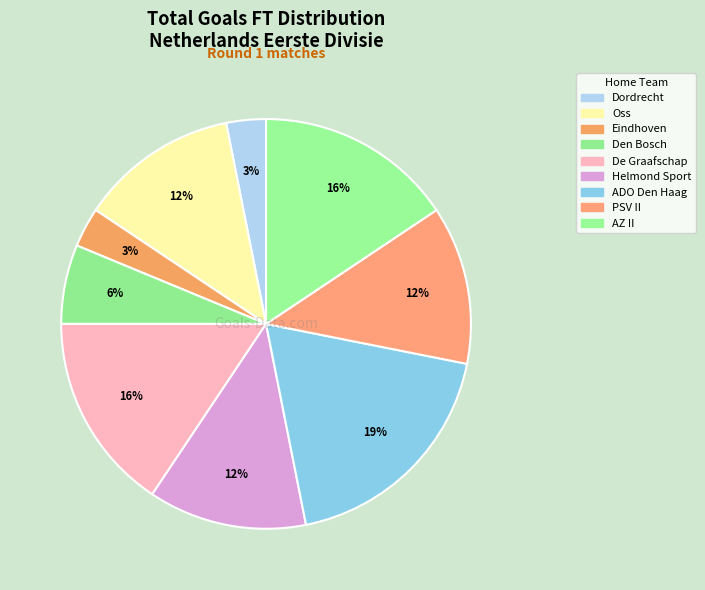

Count the number of slices in the pie.

9